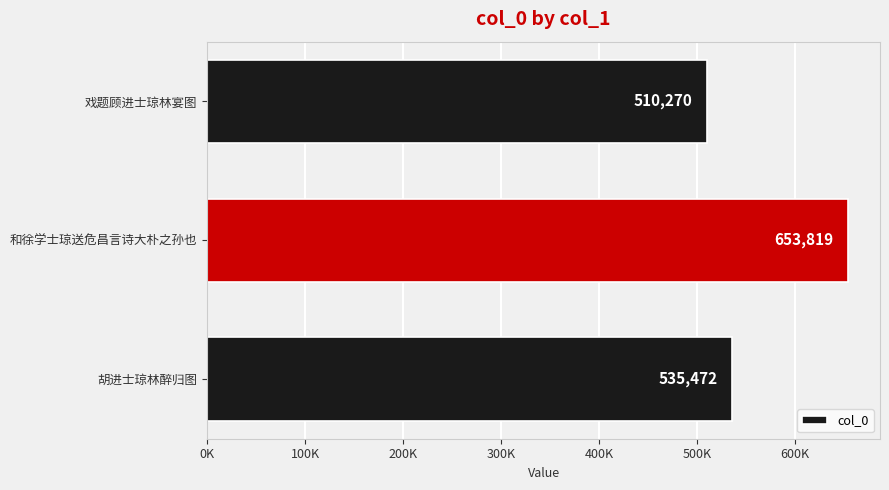

List the labels in order of value, smallest first.

戏题顾进士琼林宴图, 胡进士琼林醉归图, 和徐学士琼送危昌言诗大朴之孙也